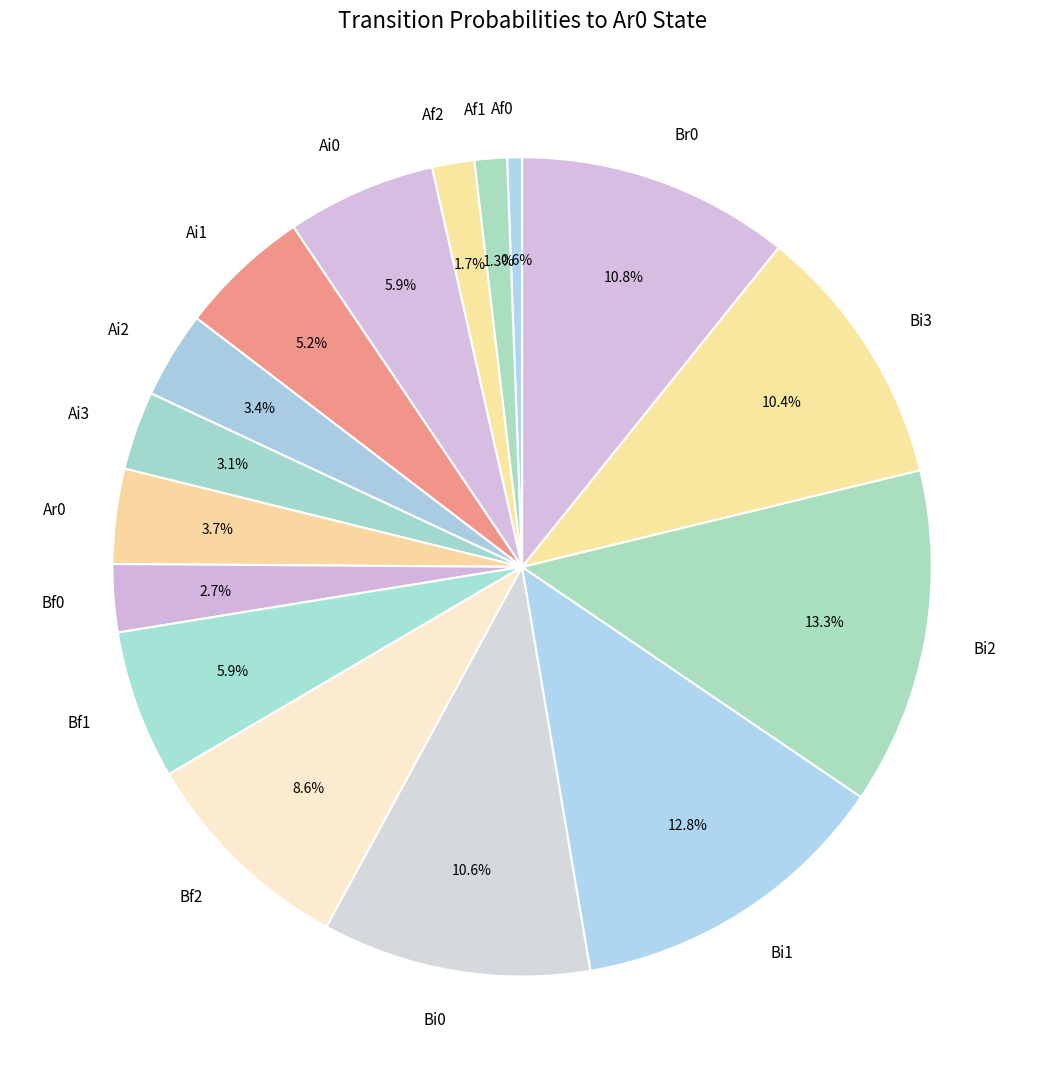

Combined, what portion of the pie is Af2 and Ai2?

5.1%